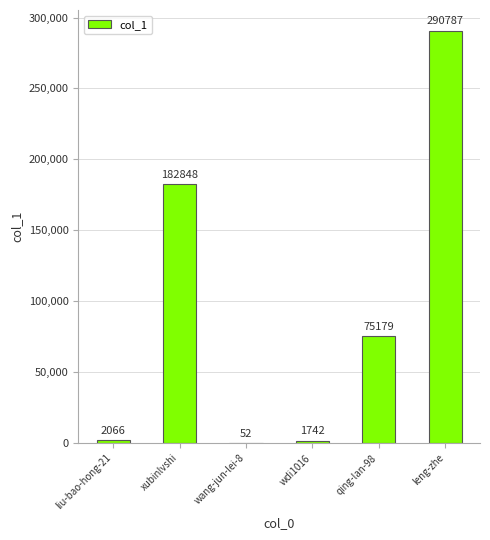

What value does the data have at leng-zhe?

290787